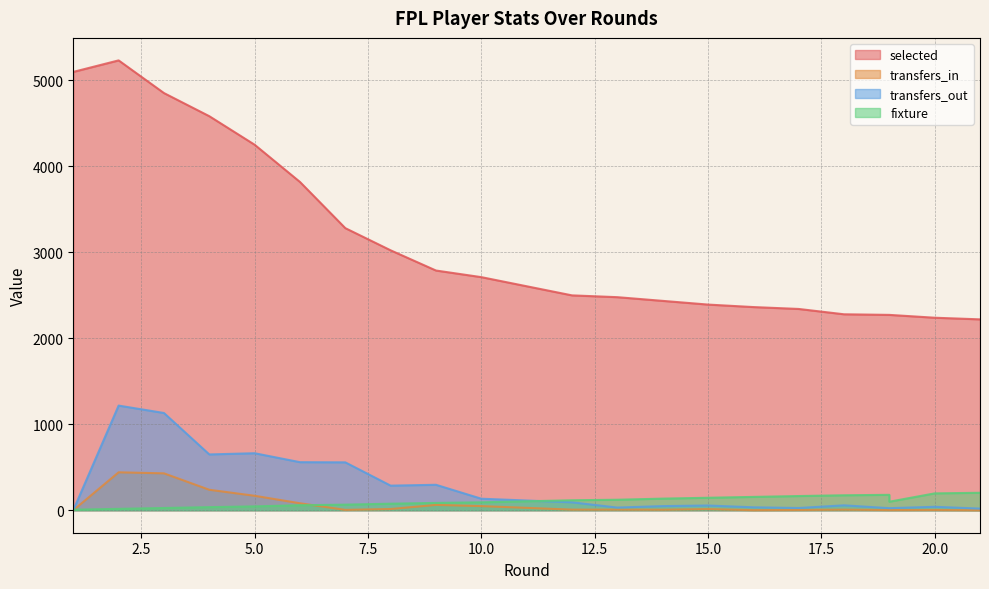

What is the total value across all series at 16?

2553